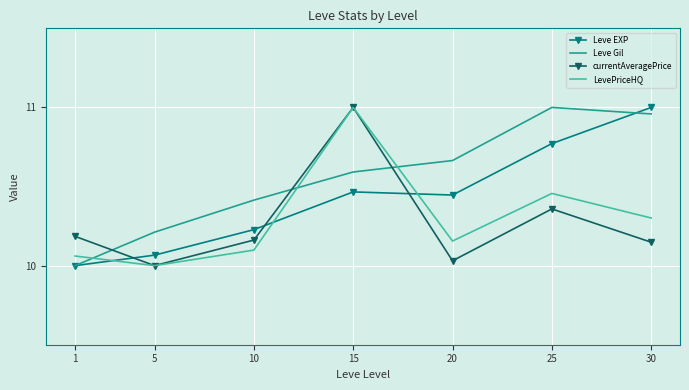

What is the difference between the highest and lowest values at 30?

0.9